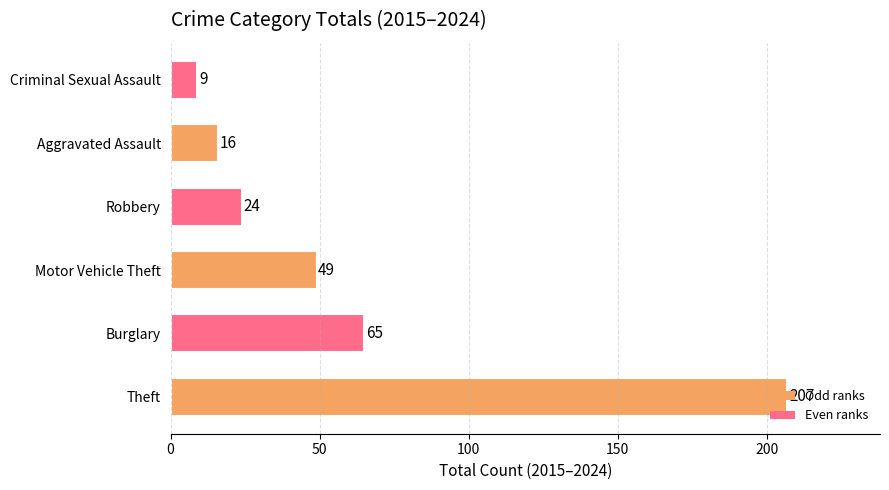

Which has a higher value, Aggravated Assault or Criminal Sexual Assault?

Aggravated Assault